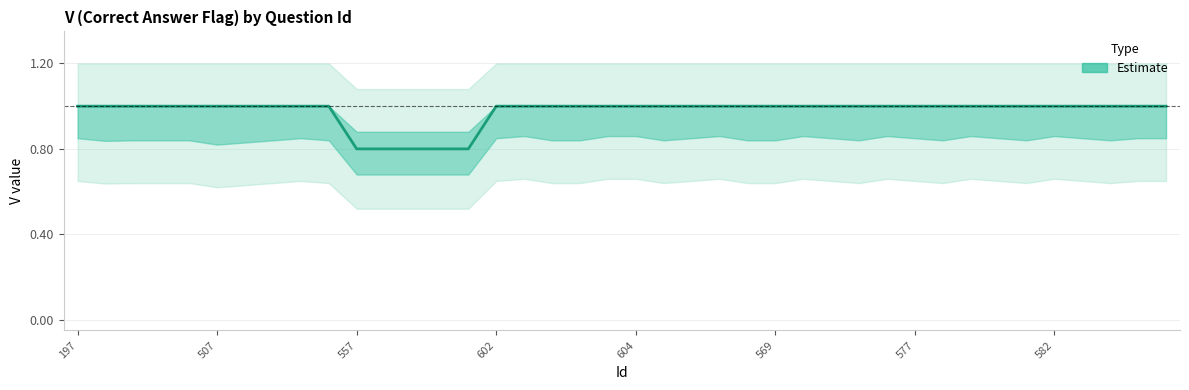

Read the value at 21.

1.0